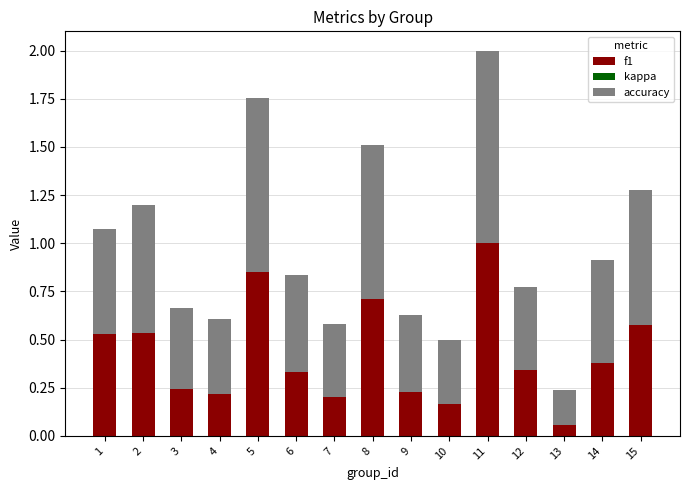

What is the total value across all series at 15?

1.3